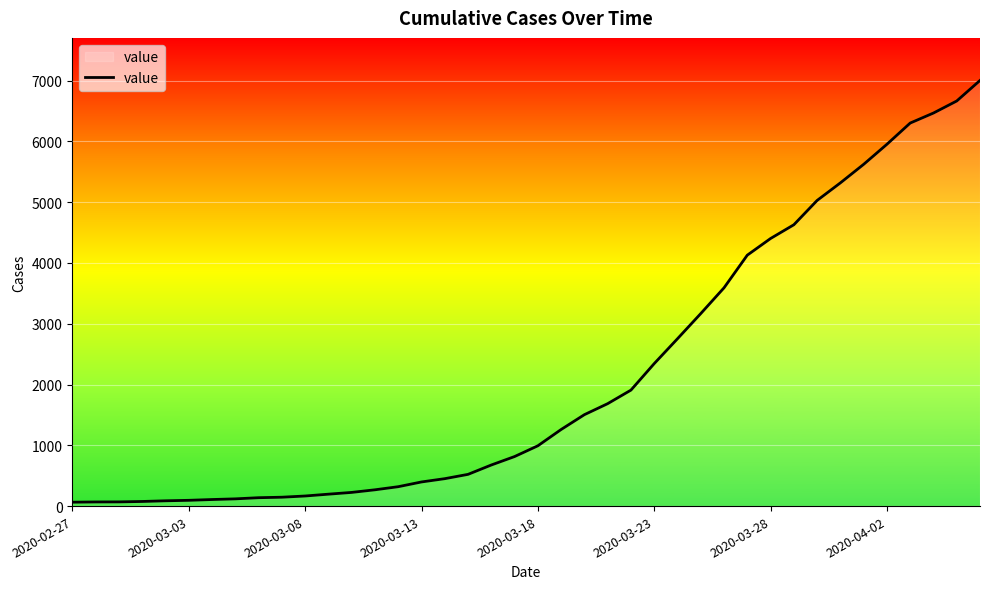

What is the greatest value displayed?

7002